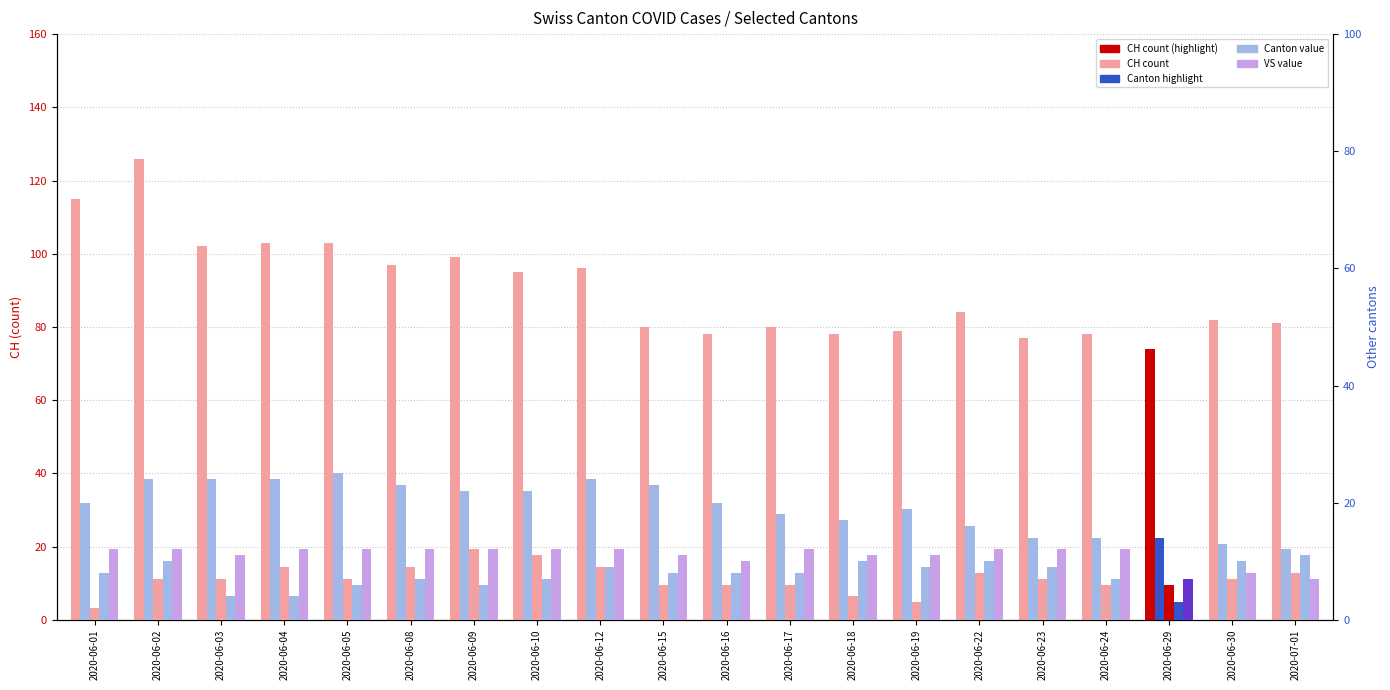

Between 2020-06-17 and 2020-06-24, which series saw the biggest shift?

VD